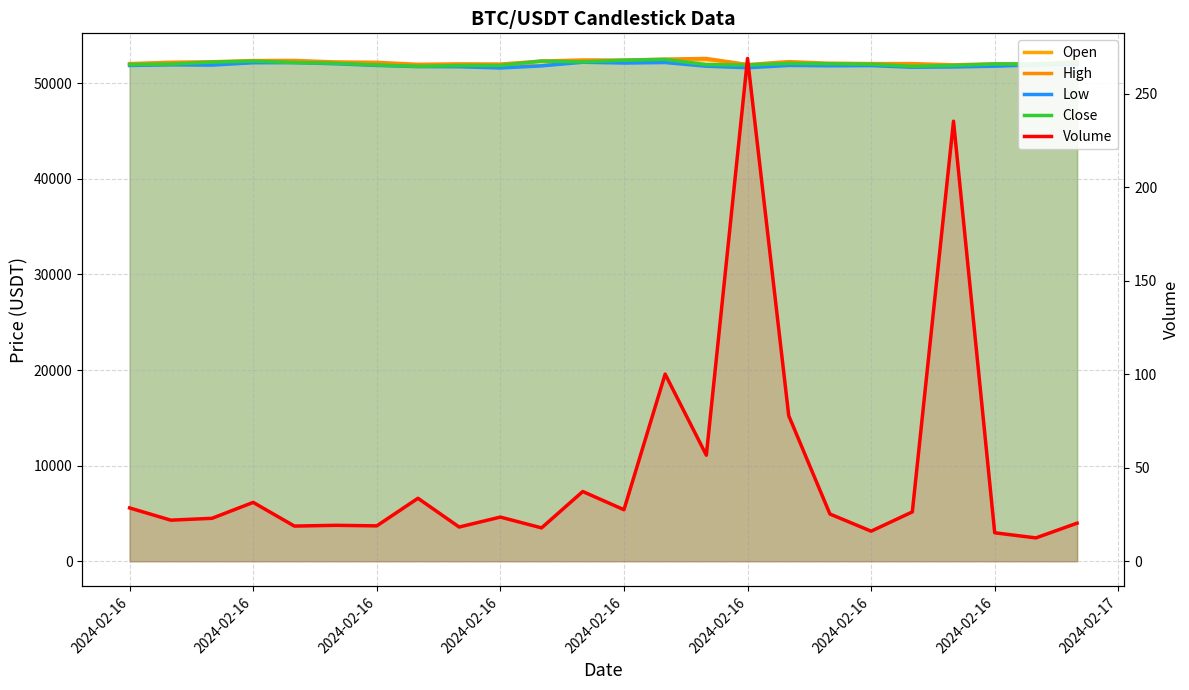

In High, how many points are lower than both neighbors (excluding endpoints)?

6